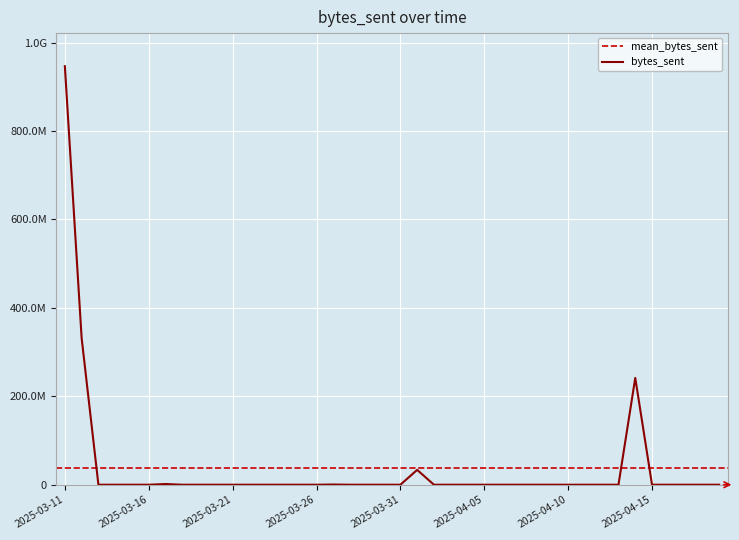

Reading right to left, what are all the values shown in this chart?

17424	17424	17424	17424	17424	241550856	17424	17424	17424	17424	17424	17424	17424	17424	17424	17424	17424	17424	33622784	17424	17424	17424	17424	527480	17424	17424	17424	17424	17424	17424	17424	17424	17424	1617680	17424	17424	17424	17424	331632120	946625167